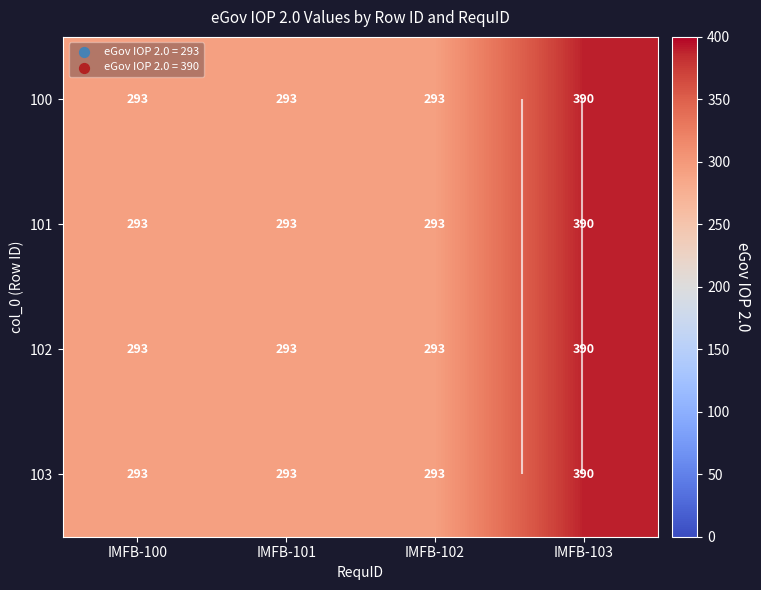

What is the difference between the 101 values at IMFB-100 and IMFB-103?

97